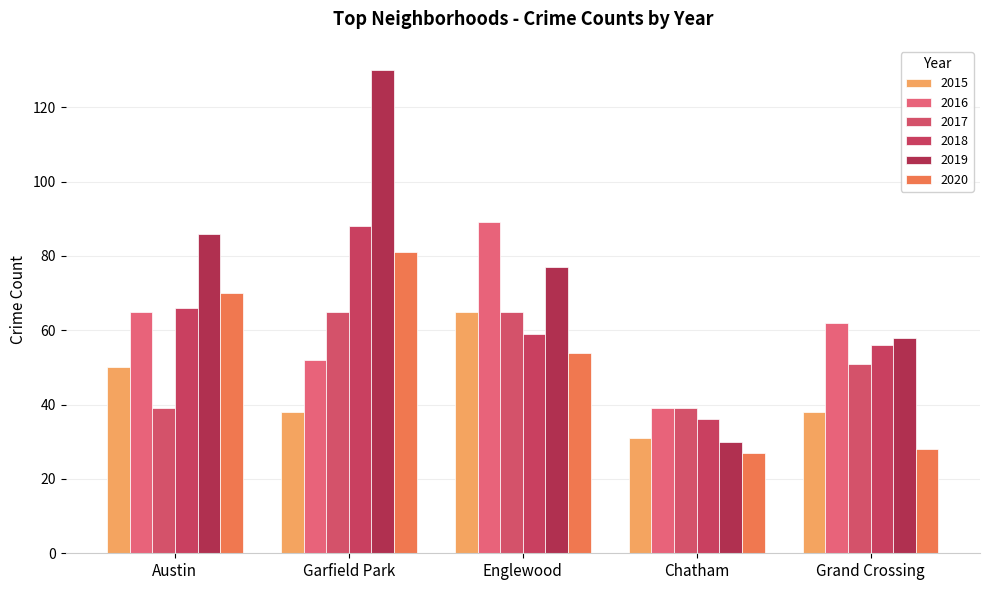

How many groups of bars are there?

5